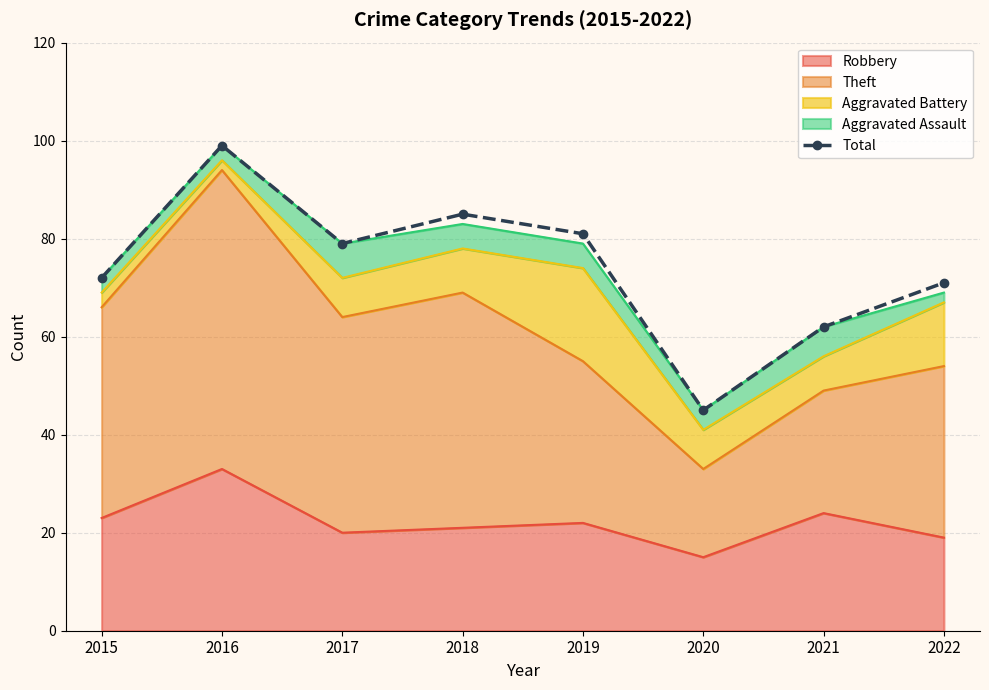

What is the minimum value shown in the chart?

45